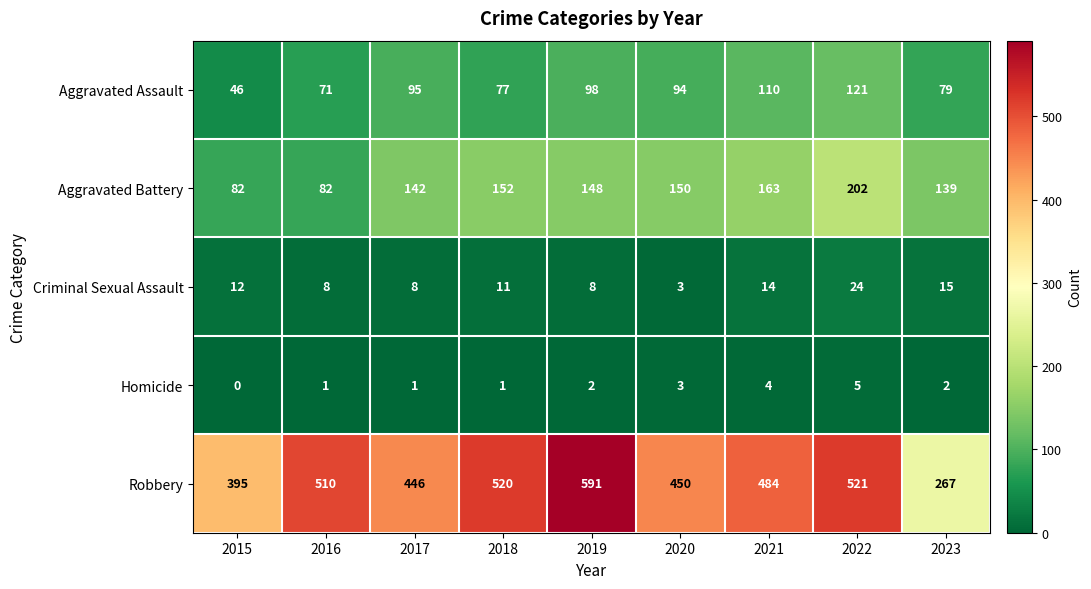

What is the highest value of the Homicide series?

5